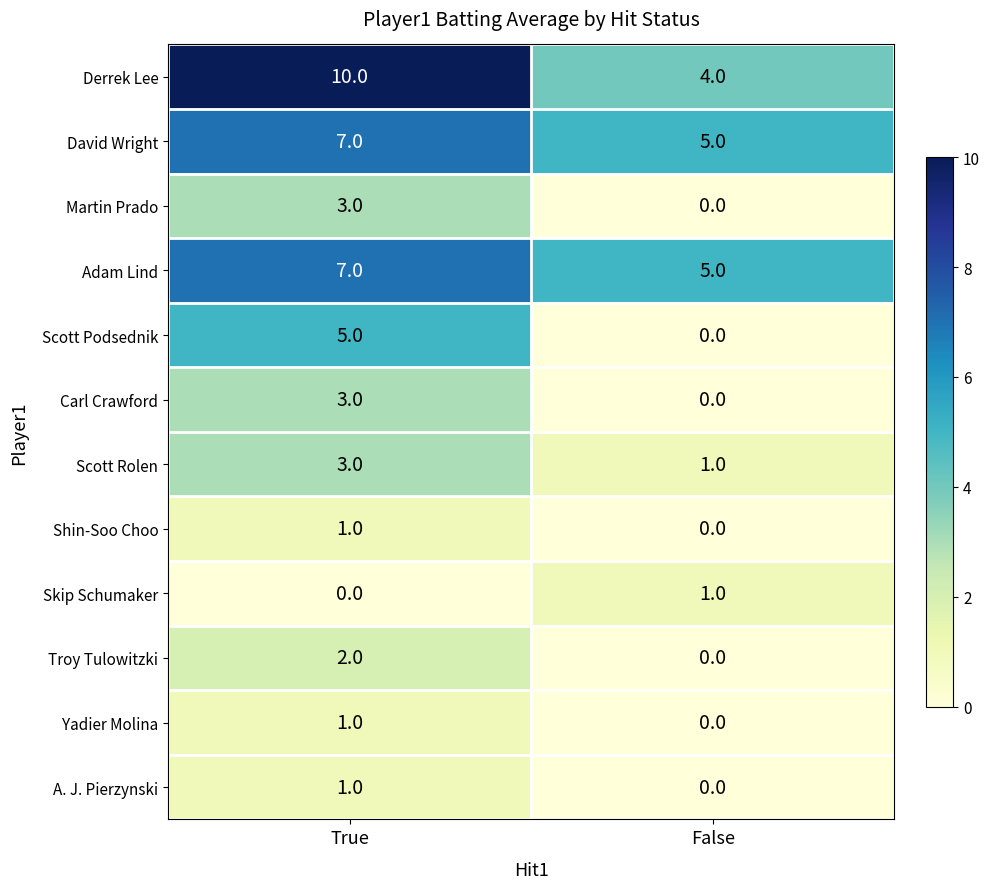

What is the sum of all Adam Lind values?

12